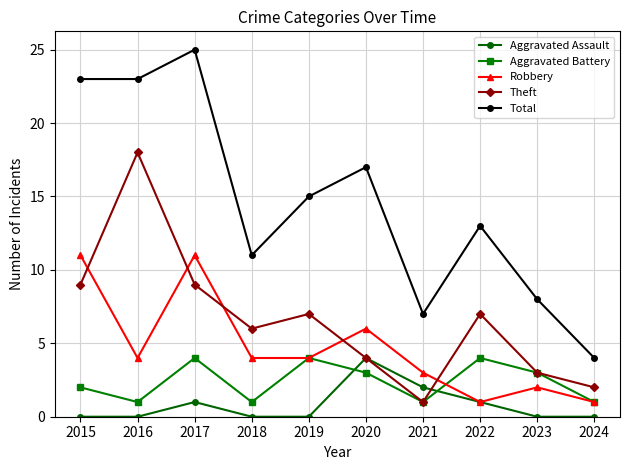

What is the total value across all series at 2021?

14